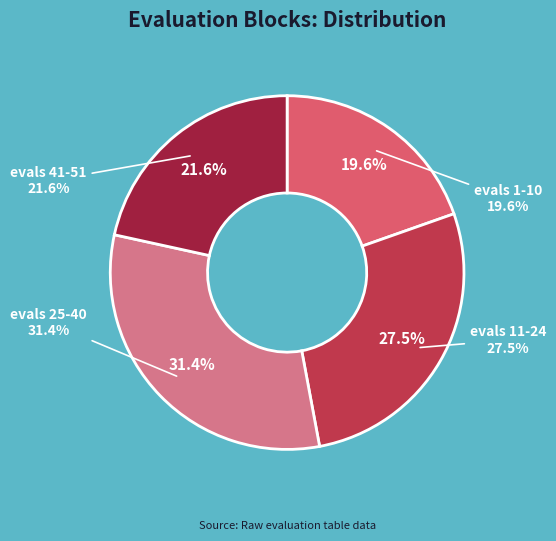

To the nearest percent, what is the difference between the evals 25-40 and evals 11-24 slice percentages?

4%